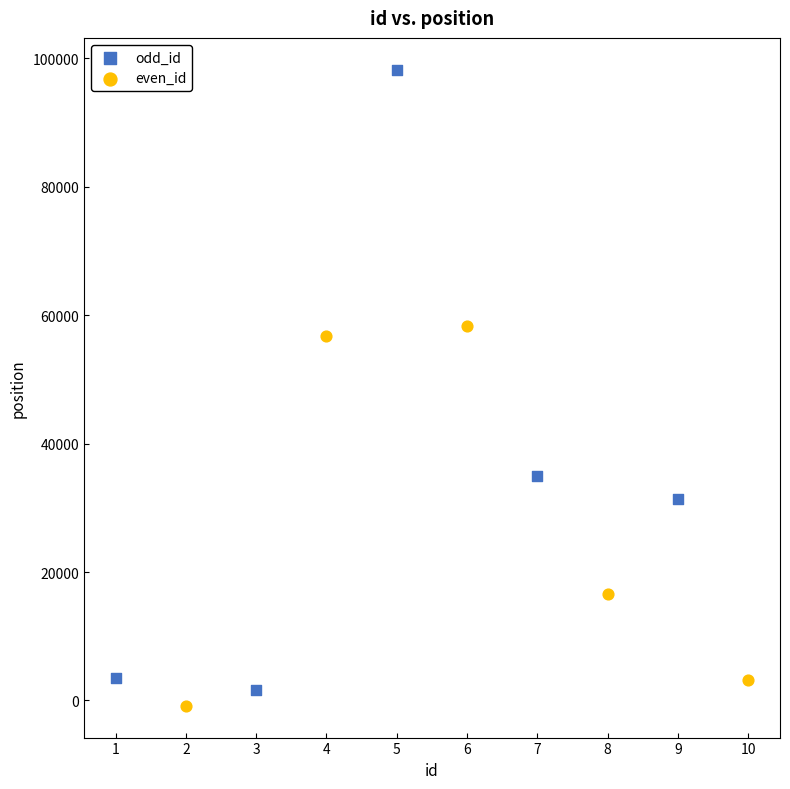

Which series has the widest spread of Y values?

odd_id